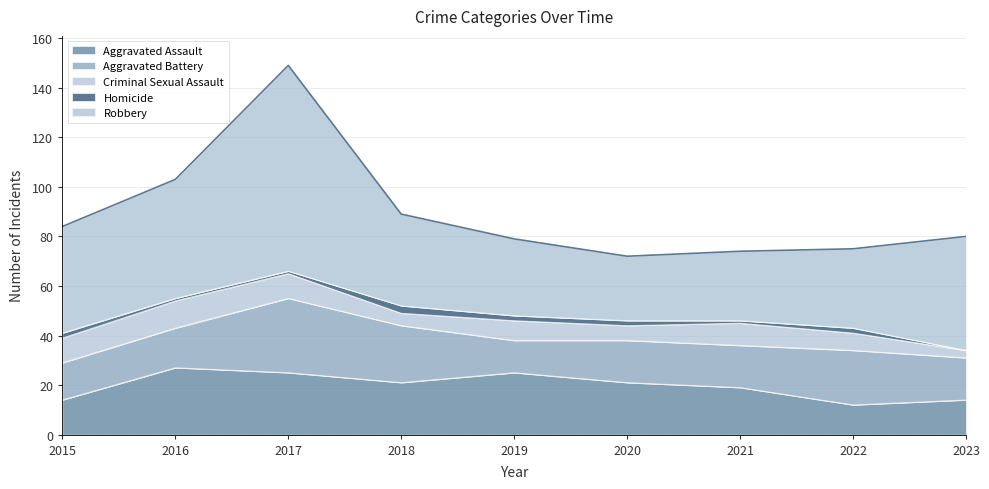

Count the Homicide values in the range 1 to 2.

7